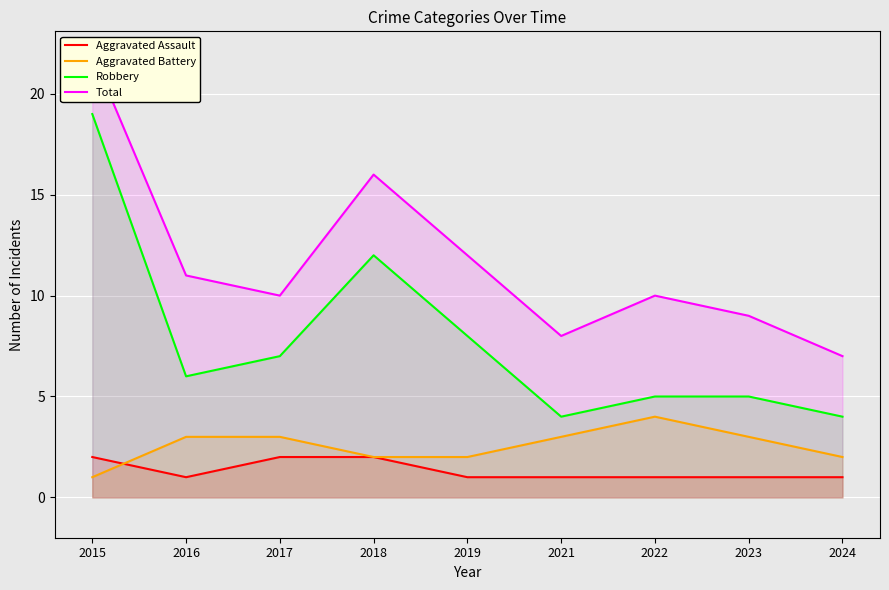

At which category does Aggravated Assault reach its first local valley?

2016